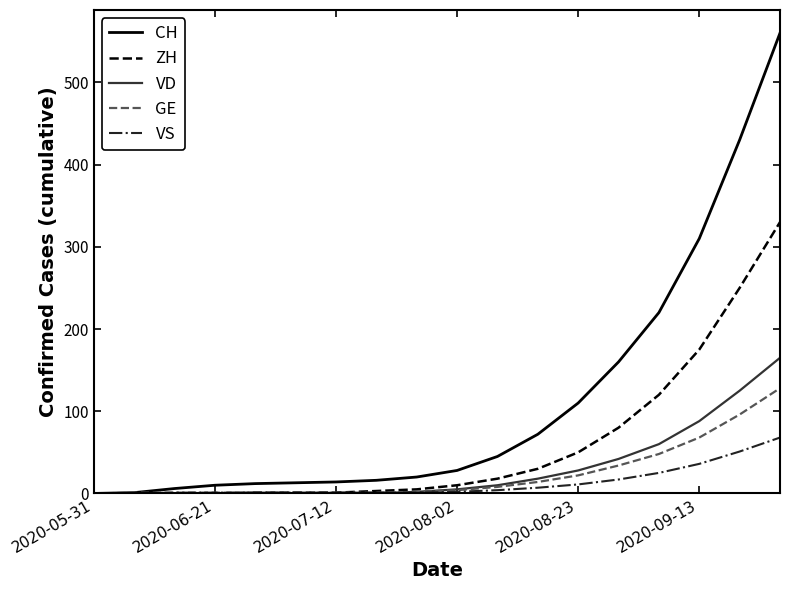

How many lines are shown in the chart?

5